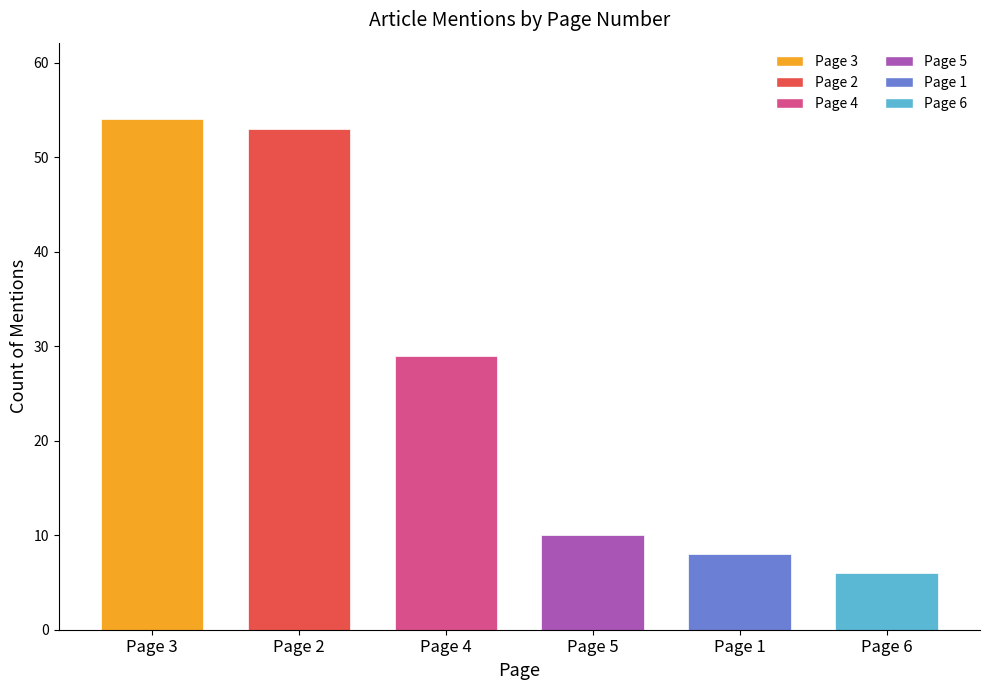

Is it true that the value at Page 2 is 53?

True